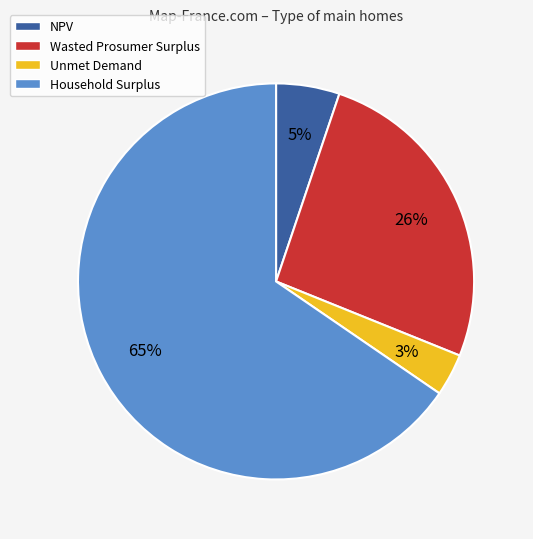

How many segments does this pie chart have?

4